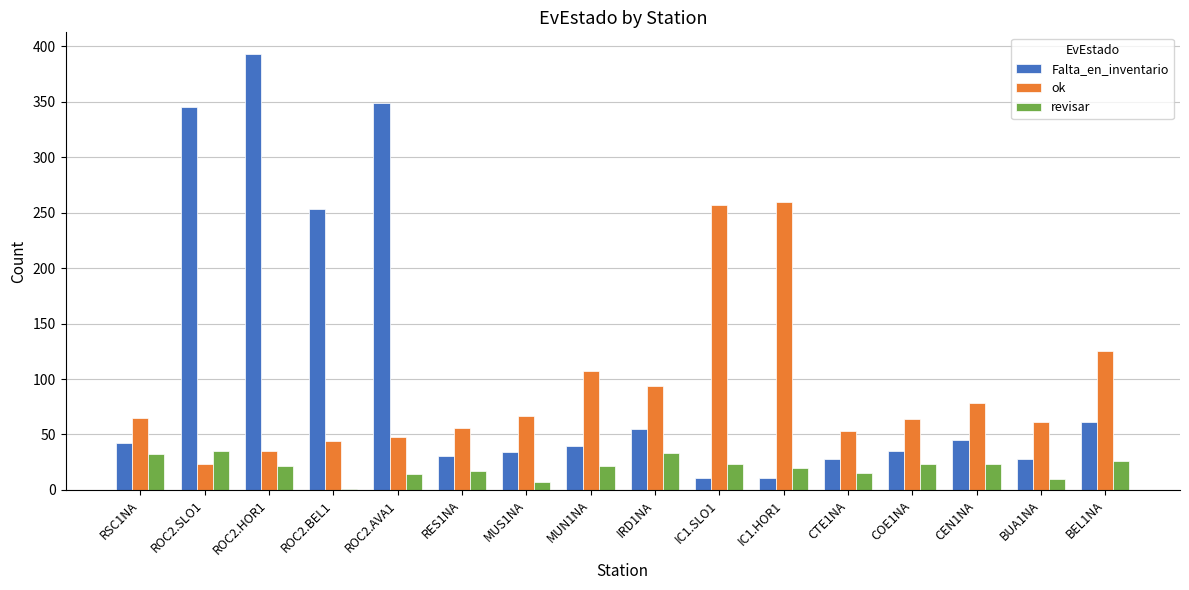

The value of Falta_en_inventario at MUN1NA is 40. True or false?

True